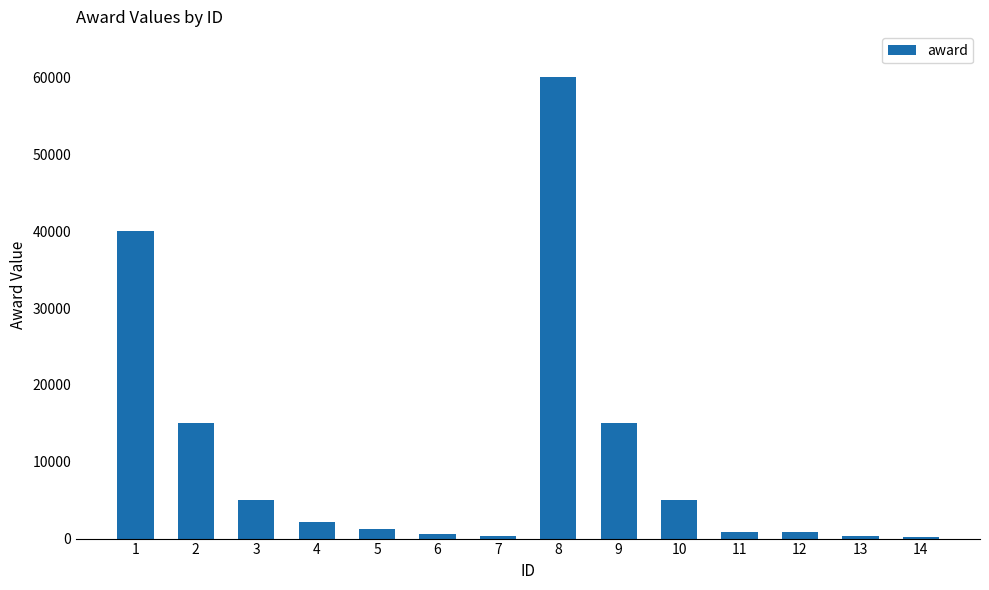

What is the value of the 14th bar from the left?

200